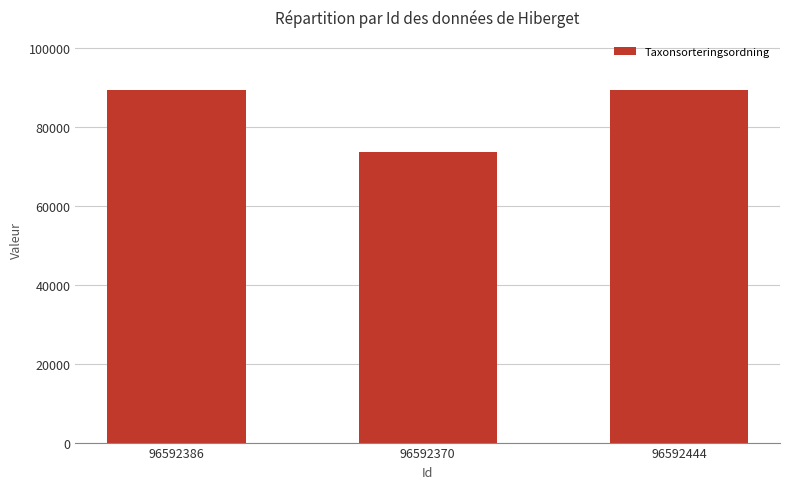

What is the label of the 3rd bar from the right?

96592386